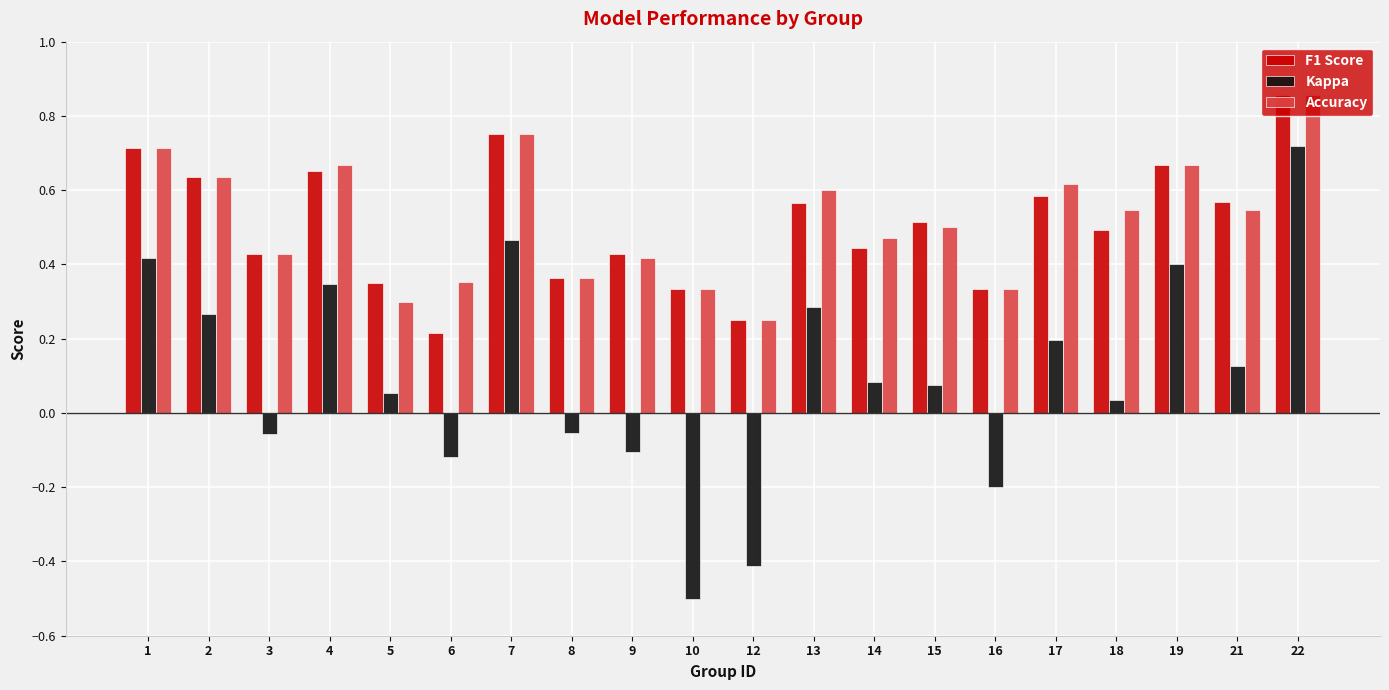

Is the value of F1 Score at 7 greater than the value of Accuracy at 18?

Yes